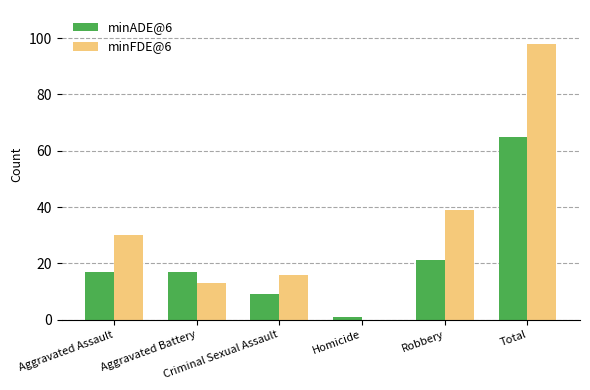

What is the sum of all minADE@6 values?

130